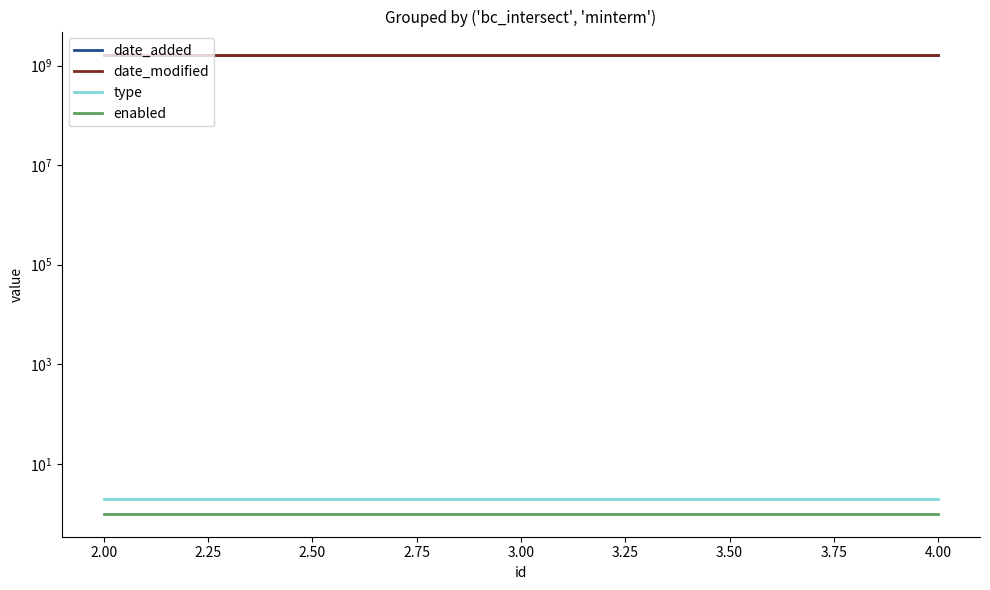

Does the chart display data point markers on the line(s)?

No